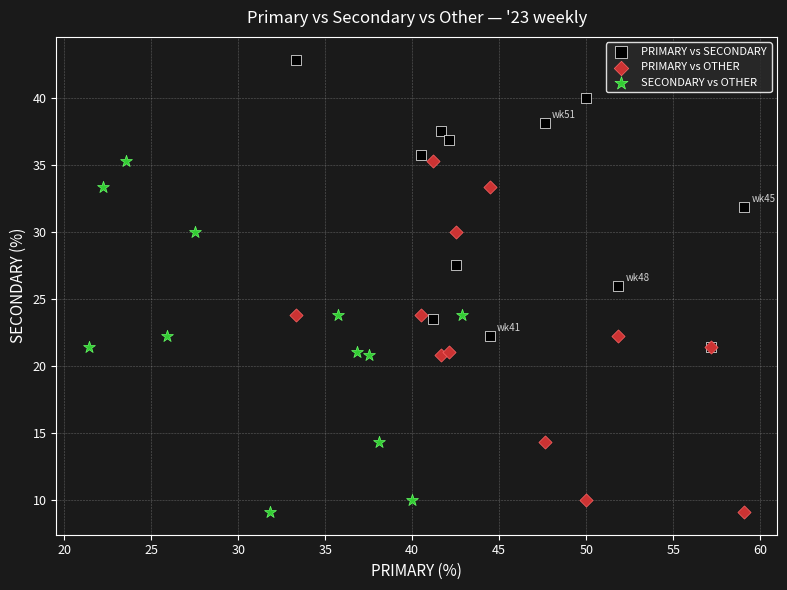

Which series contains the highest Y value?

PRIMARY vs SECONDARY